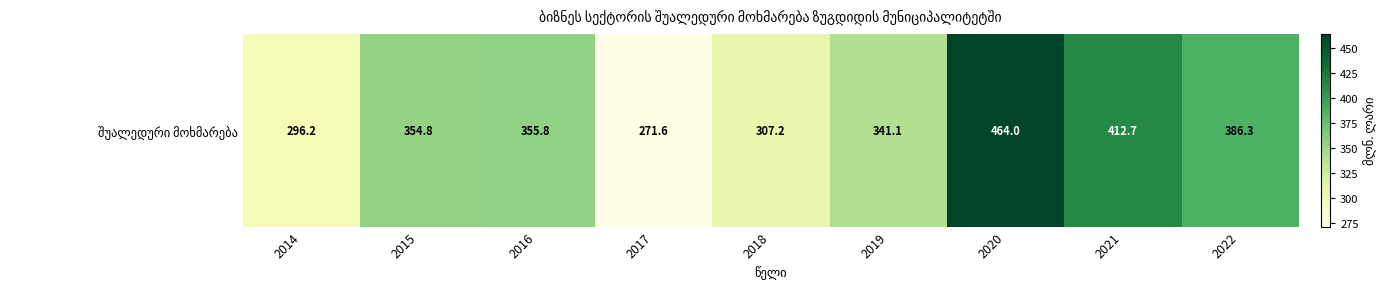

The value at 2019 is 503.1. True or false?

False